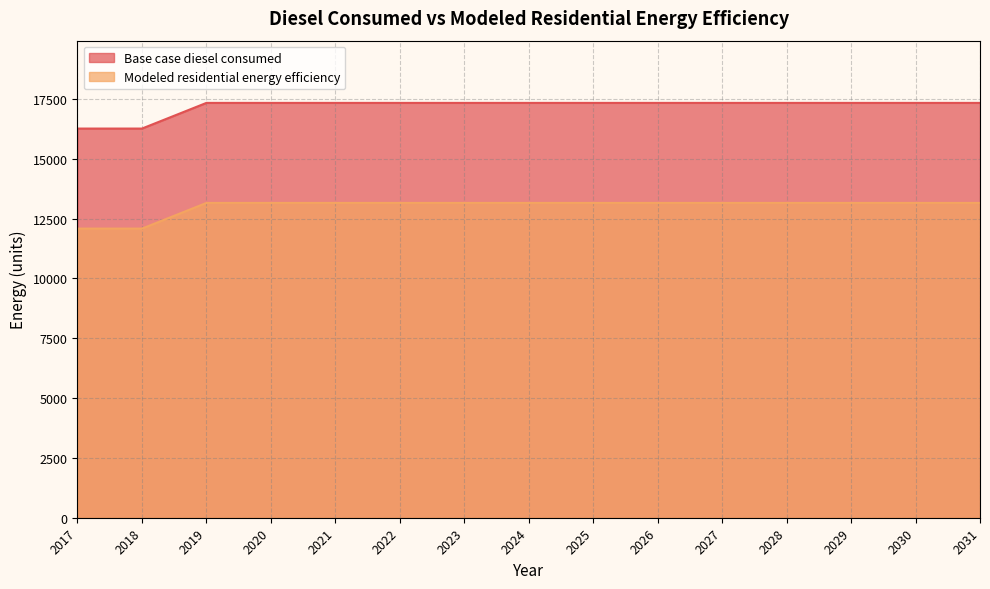

How many lines are shown in the chart?

2